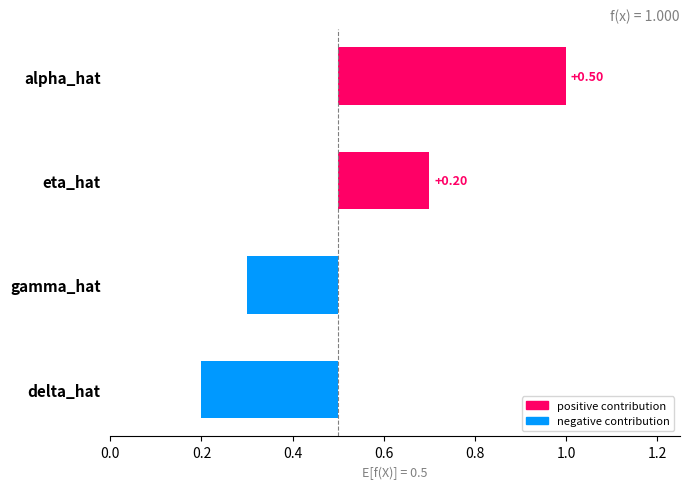

Reading left to right, transcribe all the data shown in this chart.

alpha_hat=1.0	eta_hat=0.7	gamma_hat=0.3	delta_hat=0.2